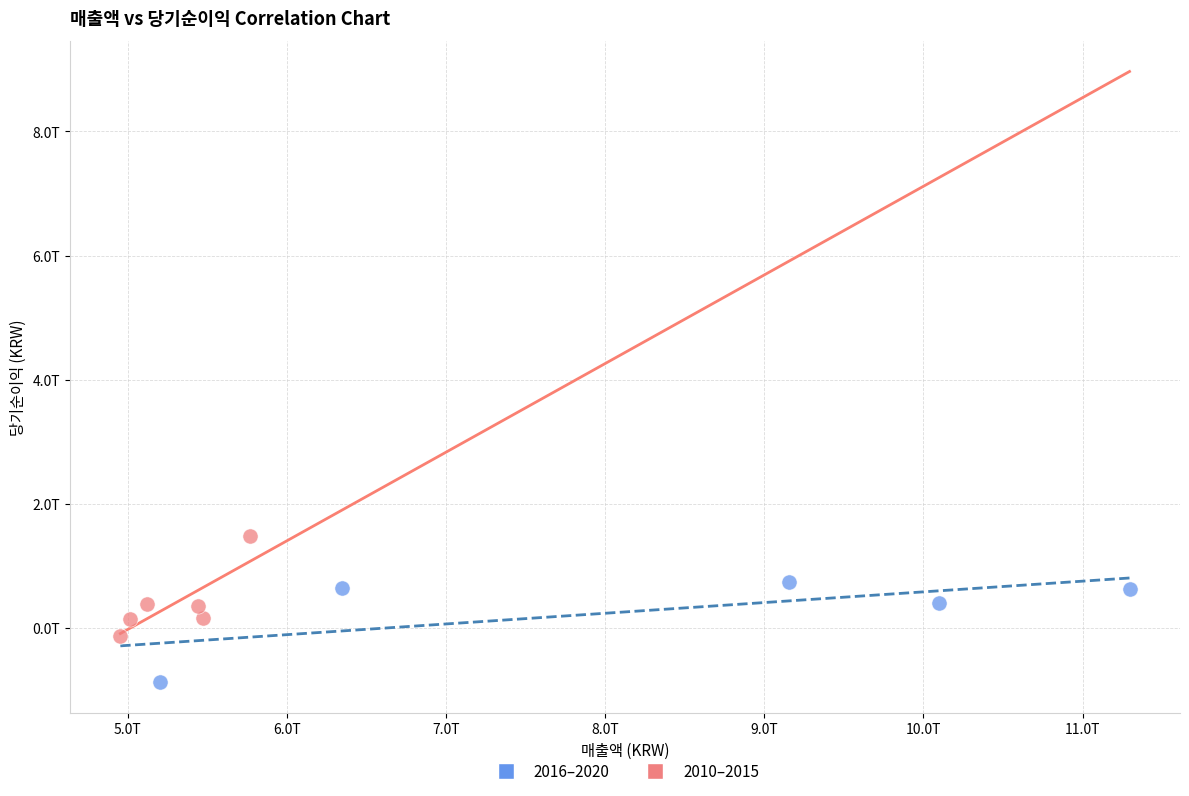

What are all the series names shown in the legend?

2016–2020, 2010–2015